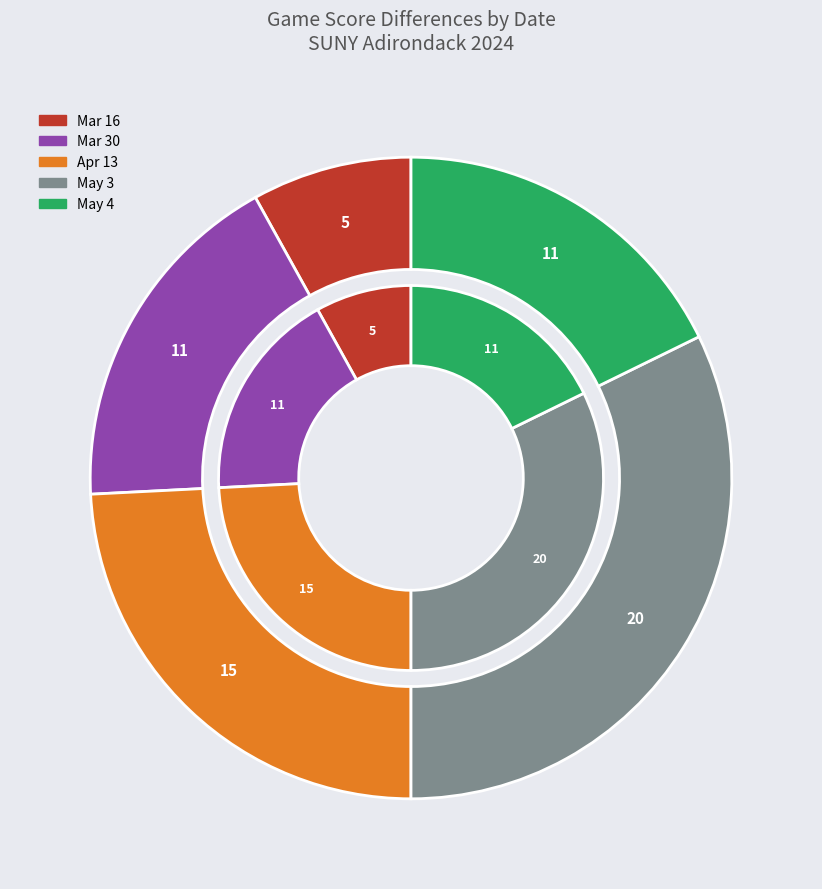

What is the largest slice in the pie chart?

May 3